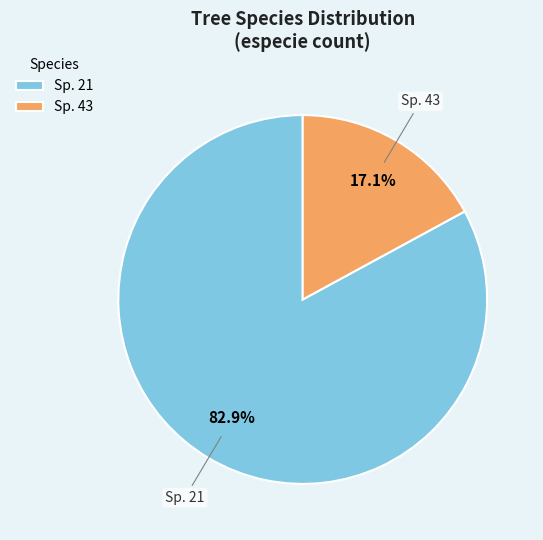

How many segments does this pie chart have?

2